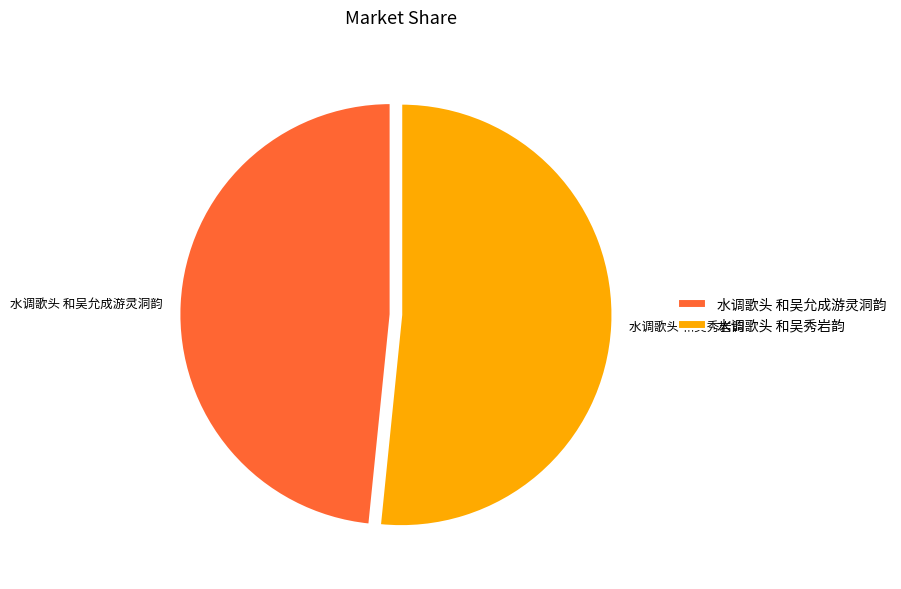

Is it true that 水调歌头 和吴允成游灵洞韵 is 48% of the pie?

True